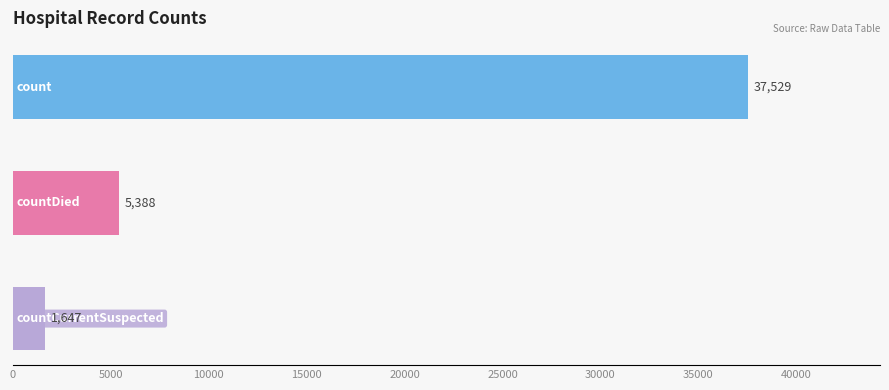

Reading top to bottom, extract all data points from this chart.

37529	5388	1647